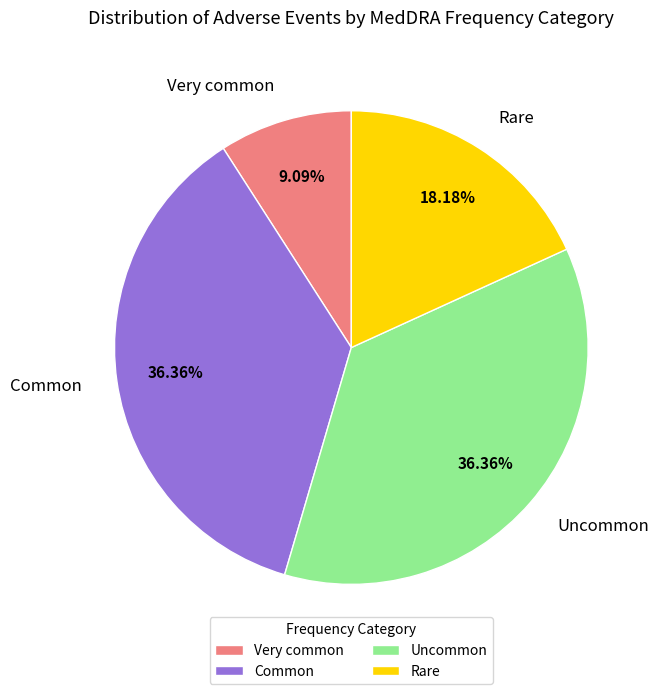

How many slices are in this pie chart?

4